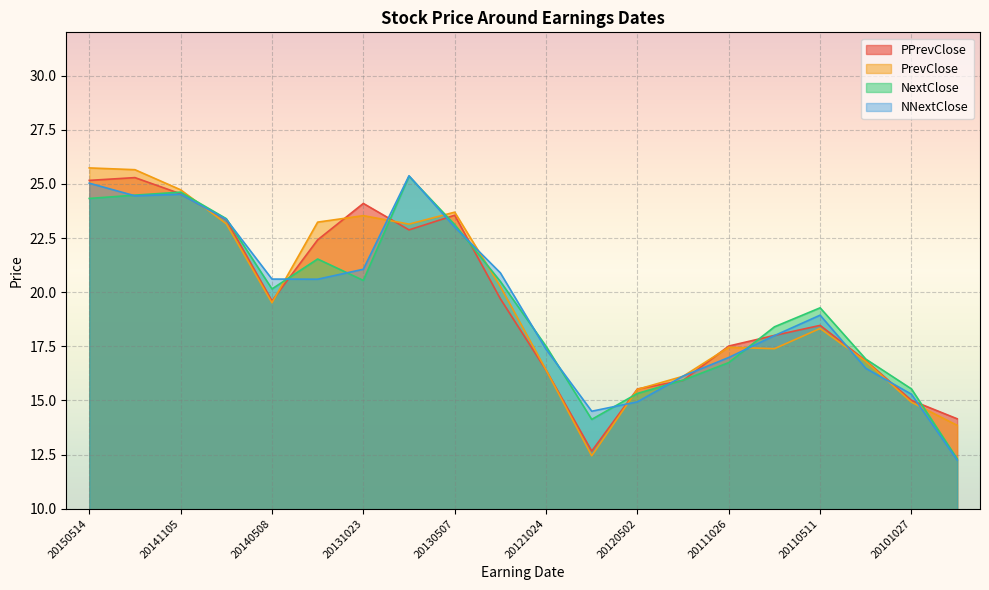

At which category is the sum across all series the highest?

20150514